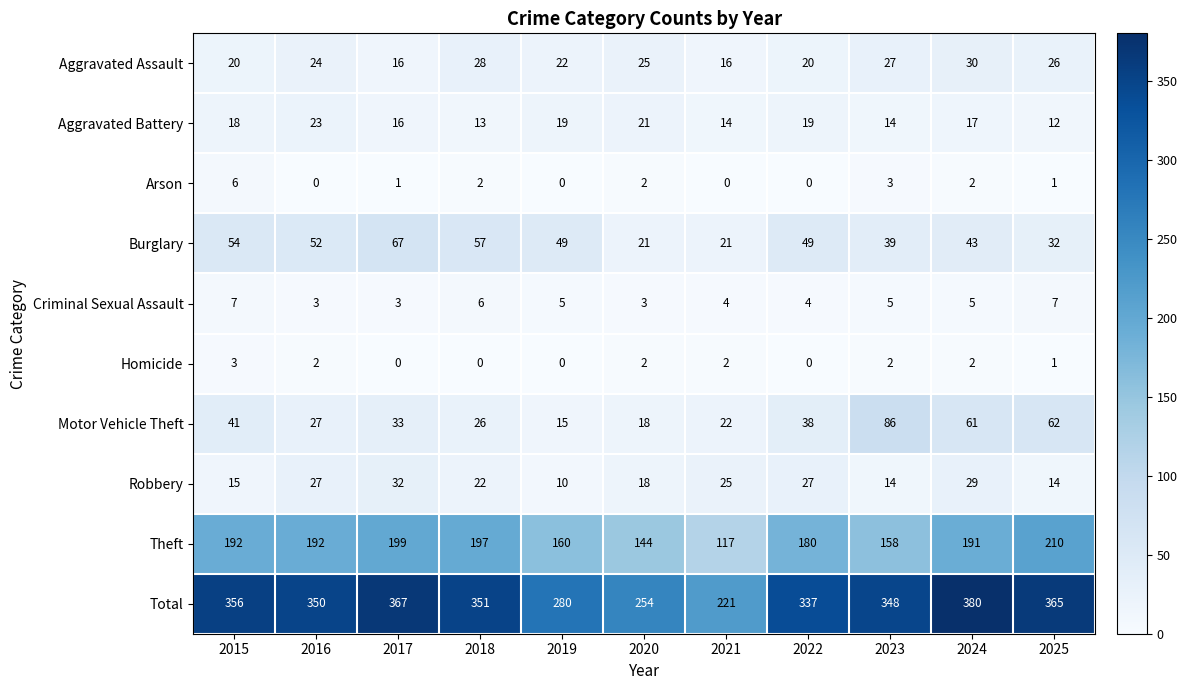

Which series has the widest spread of values?

Total